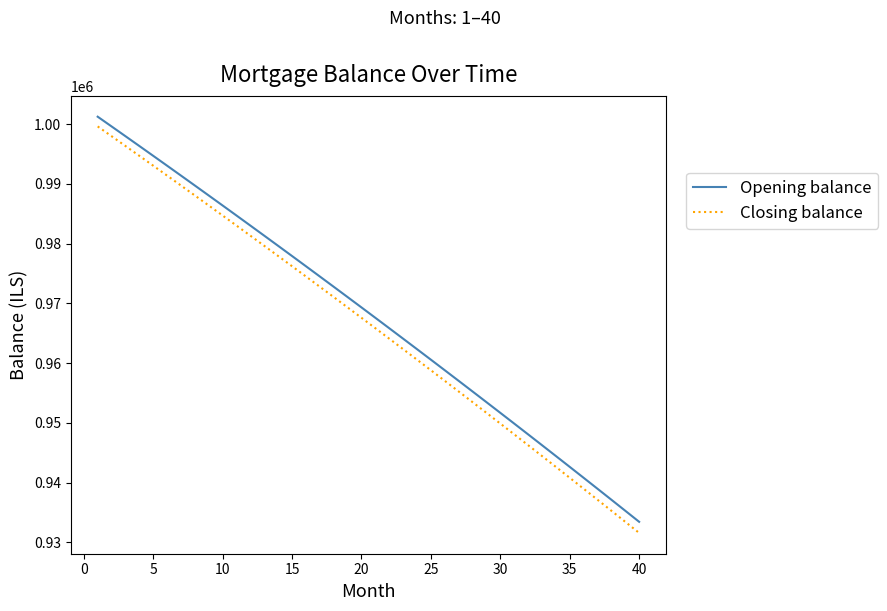

True or false: Opening balance and Closing balance cross at least once.

False